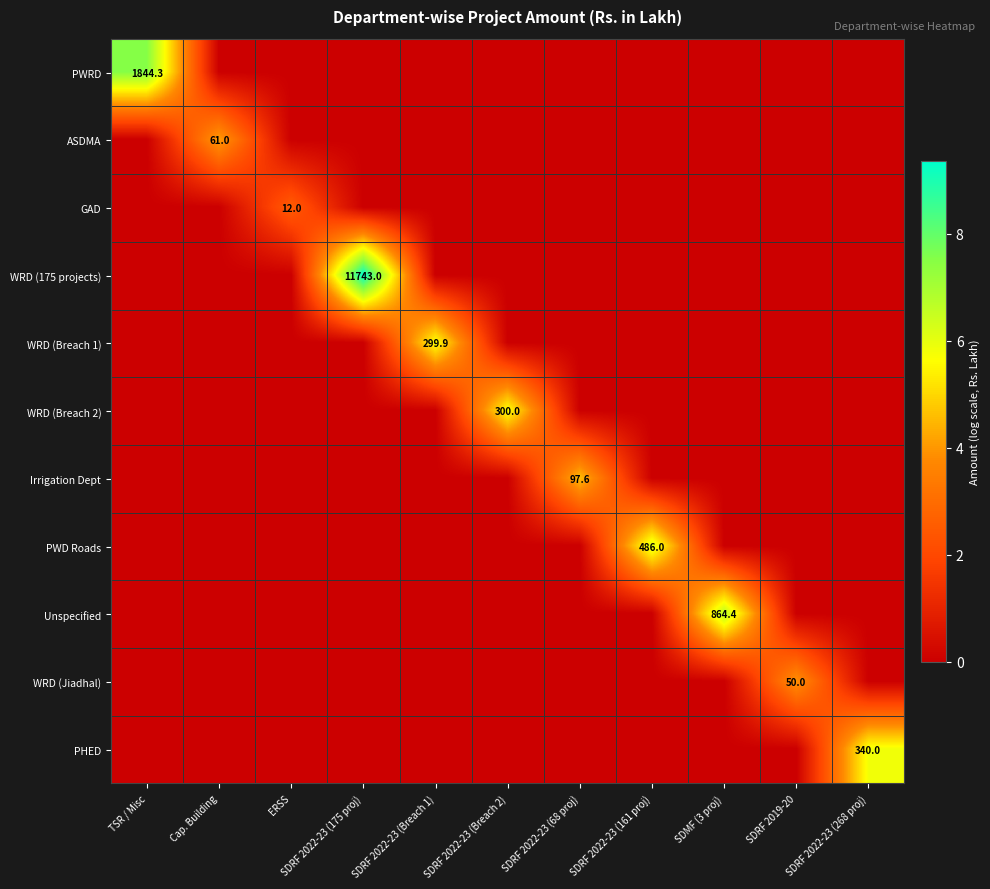

Is the value of PWD Roads at TSR / Misc greater than the value of PHED at SDRF 2022-23 (268 proj)?

No